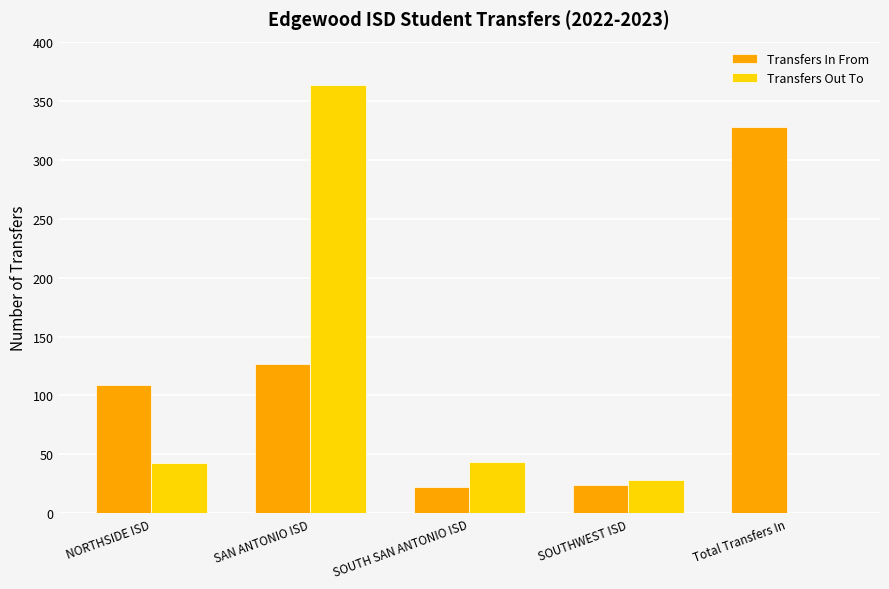

Which series has the largest total across all categories?

Transfers In From